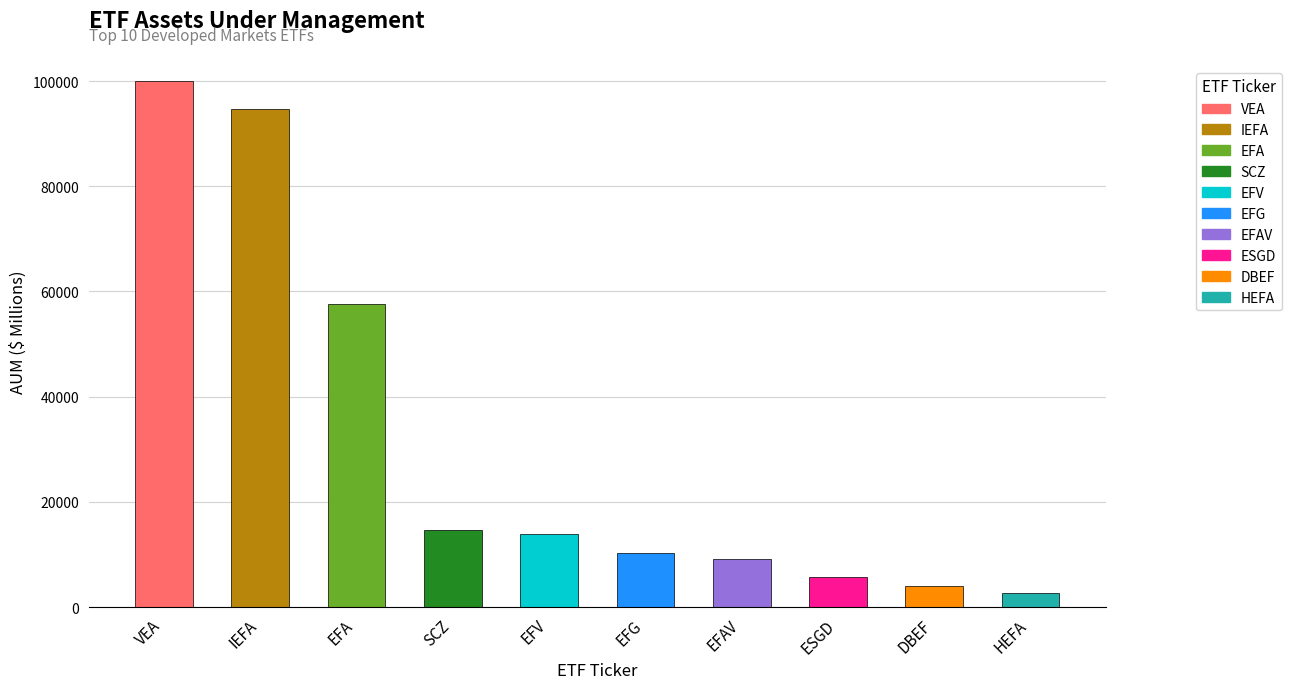

Where is the data nearest to the value 51337?

EFA